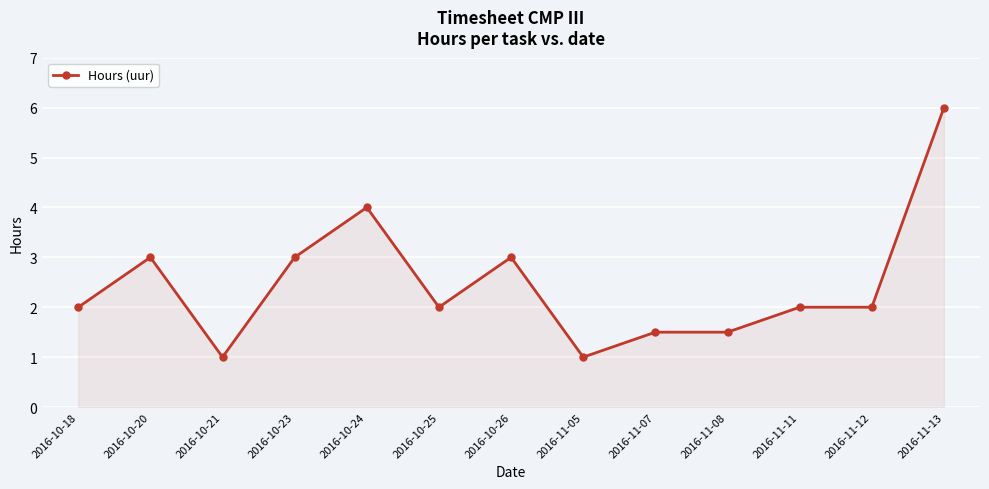

The chart shows a value of 2.0 at 2016-11-12. True or false?

True